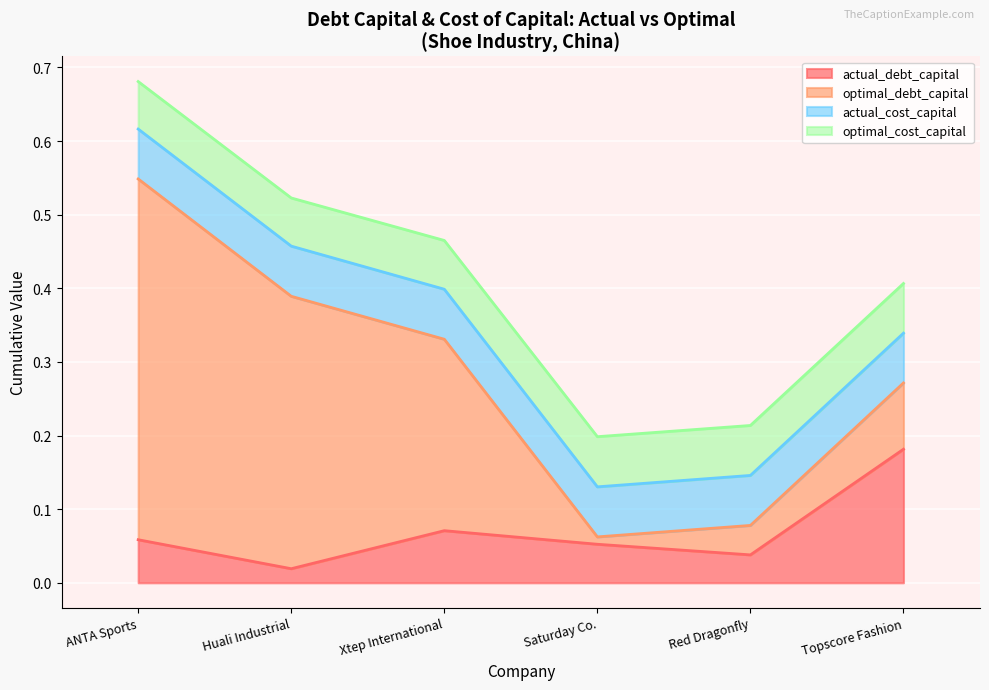

At how many categories does at least one series exceed 0?

6